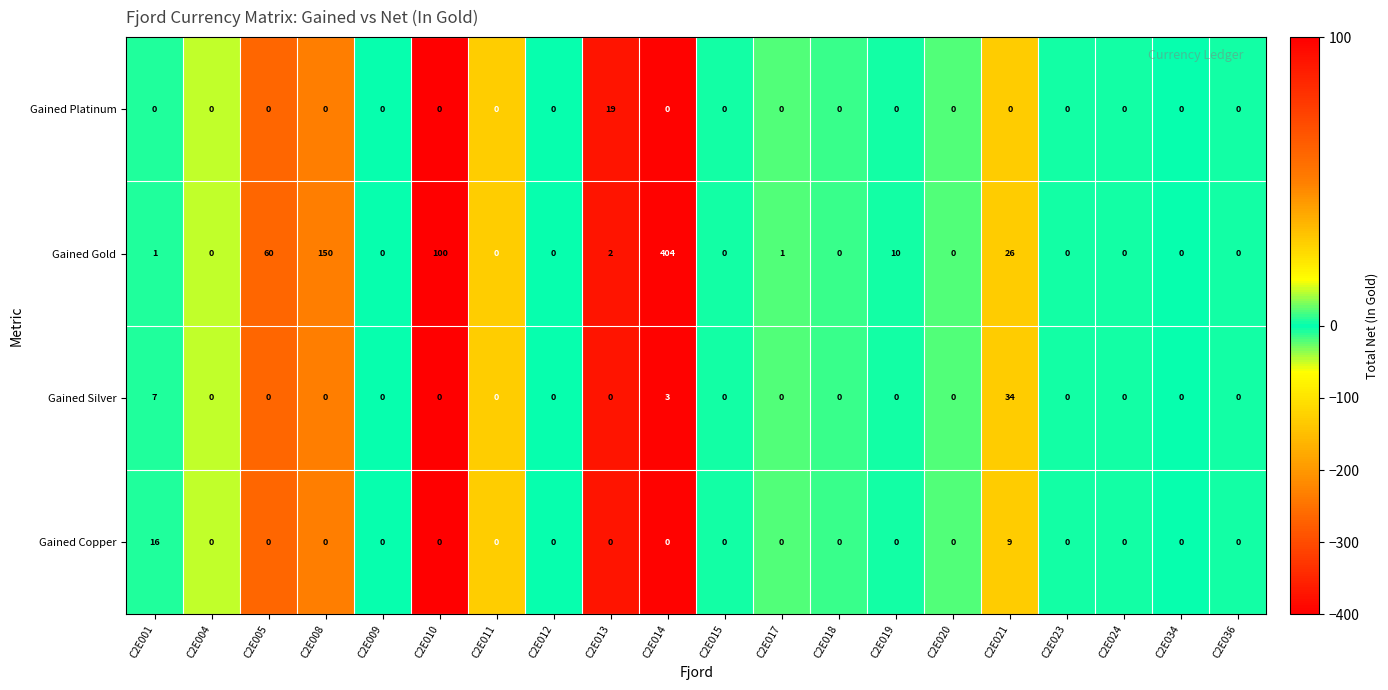

What is the average value of the Gained Gold series?

38